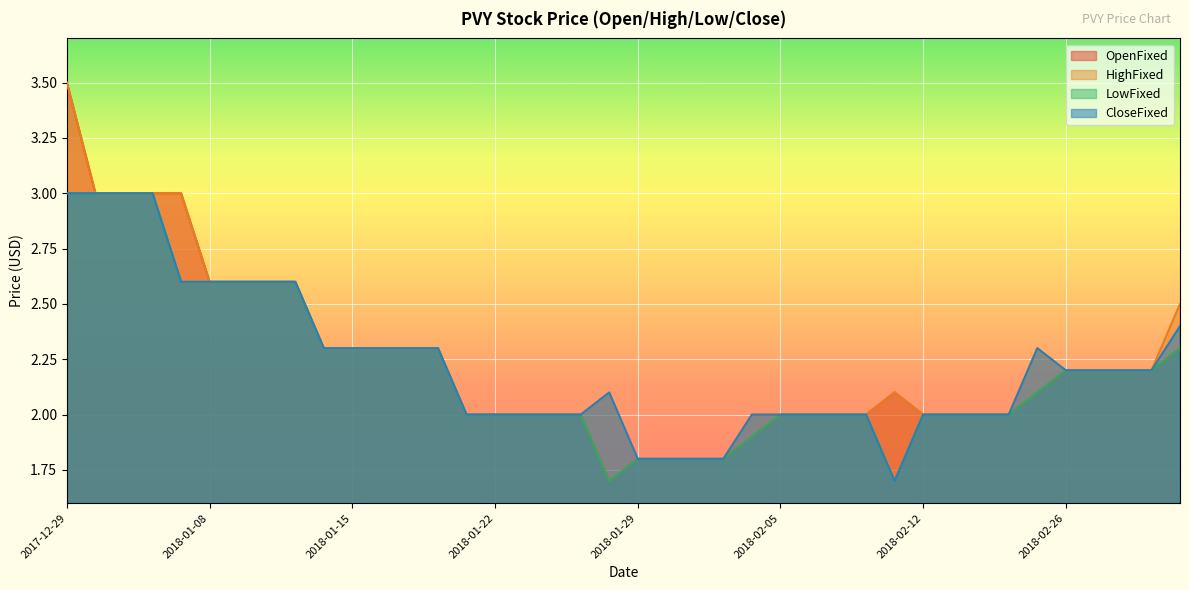

True or false: HighFixed and CloseFixed intersect in this chart.

False